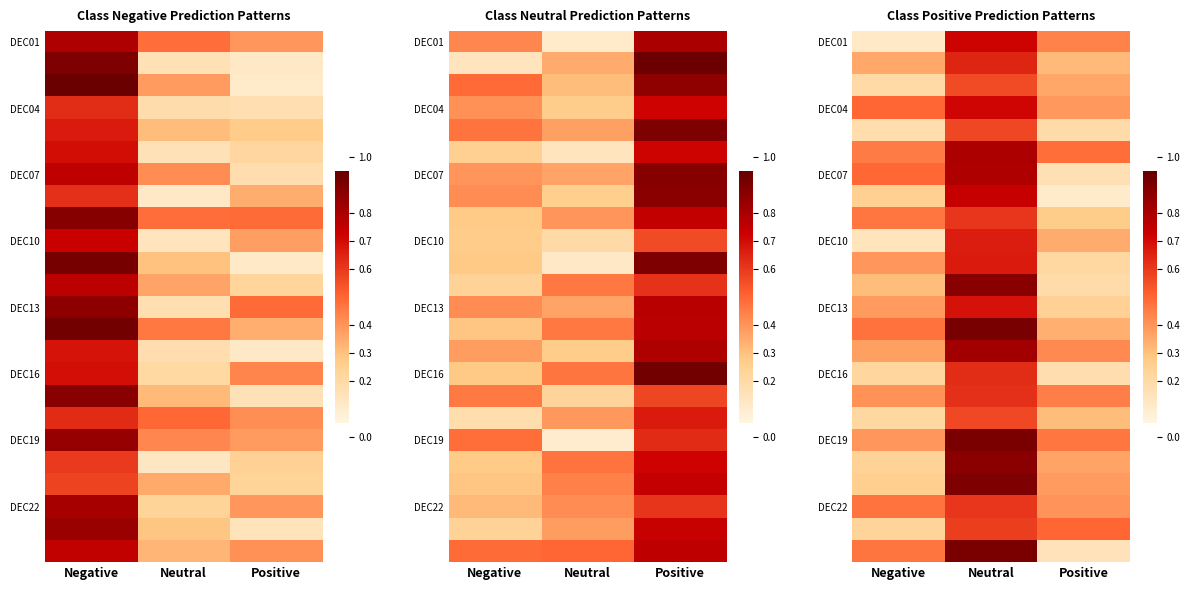

How many categories are shown in the chart?

3